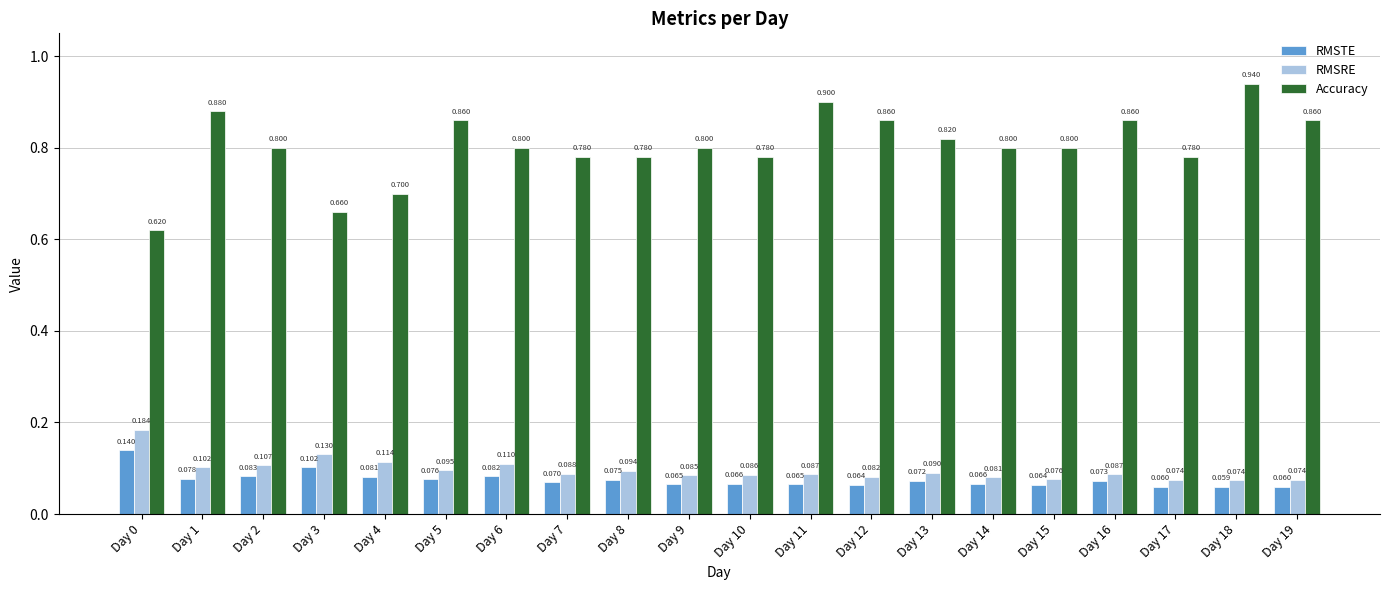

At which category is the sum across all series the highest?

Day 18